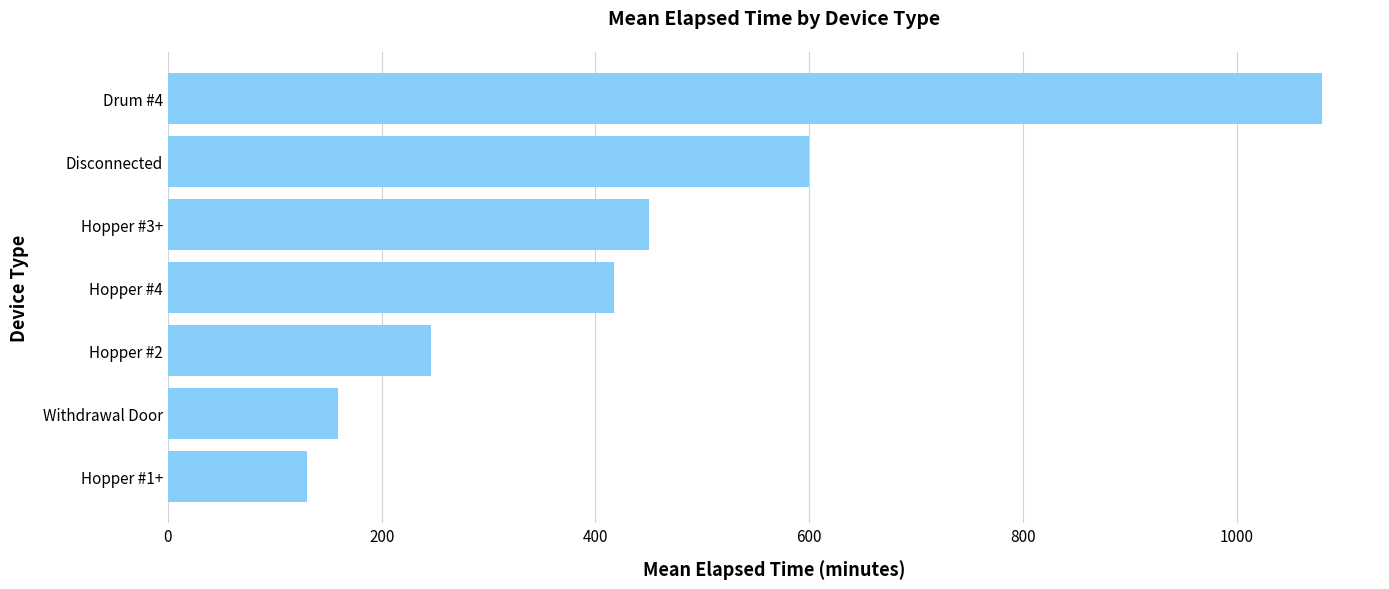

Reading bottom to top, transcribe all the data shown in this chart.

130.5	159.4	246.0	417.0	450.0	600.0	1080.0